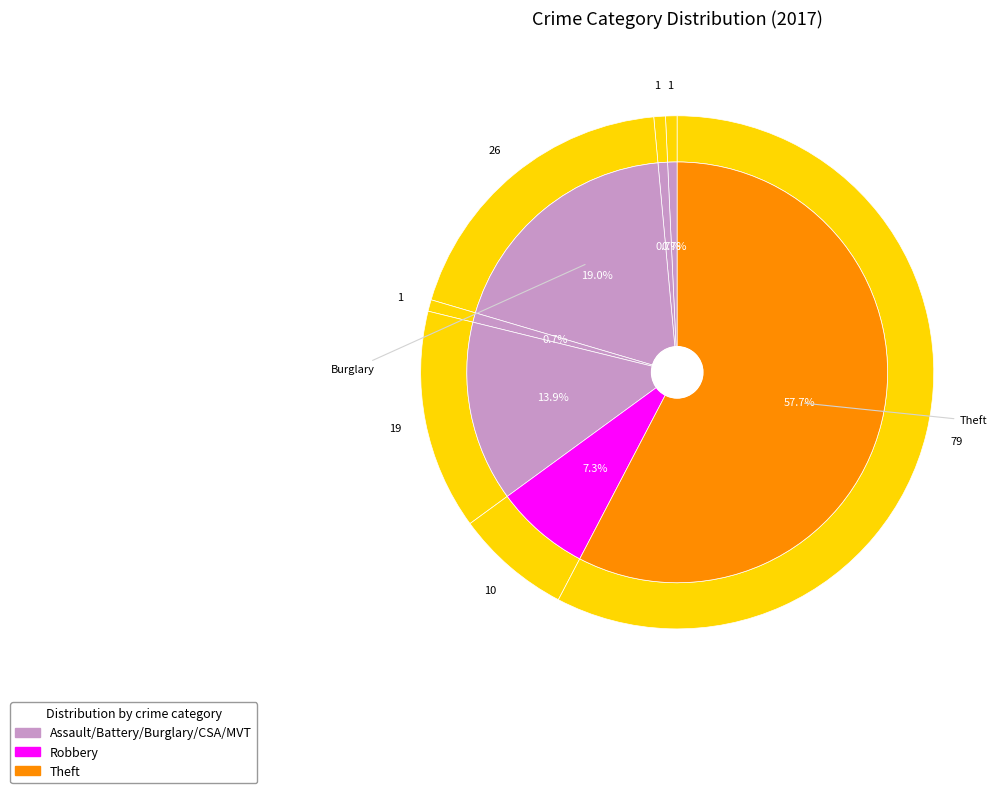

What is the largest slice in the pie chart?

Theft